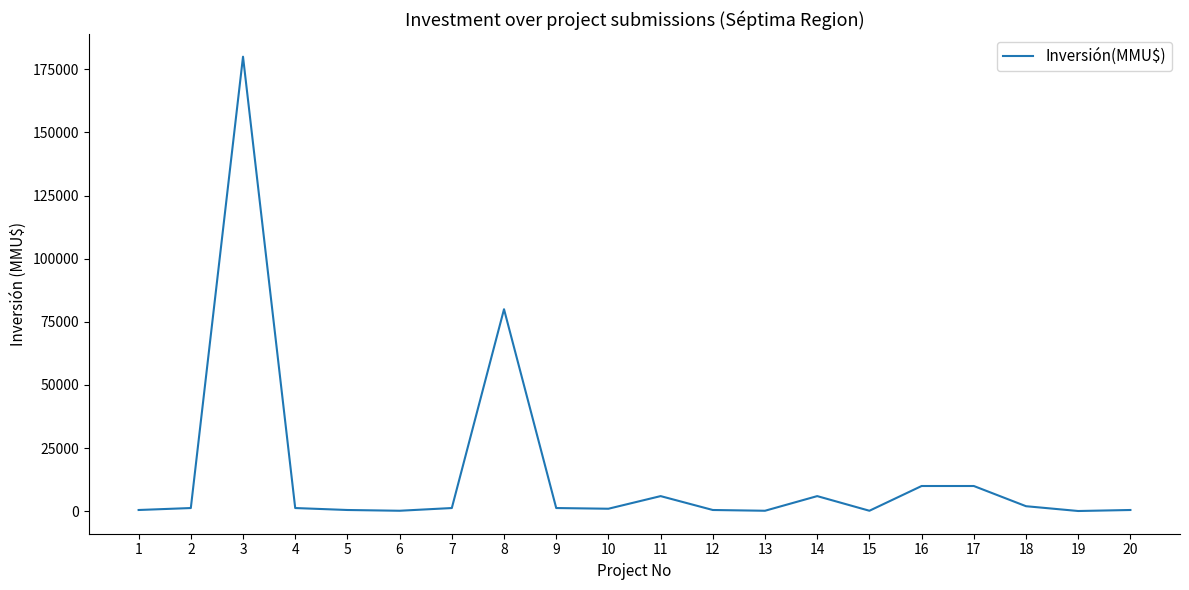

Which label corresponds to the largest value in the chart?

3